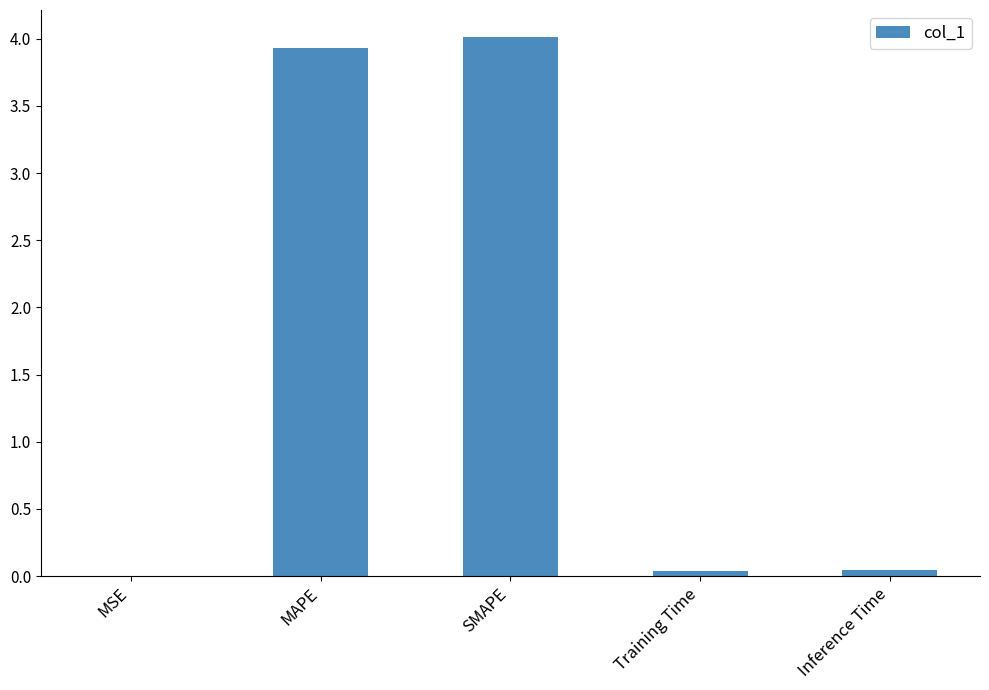

Are the bars grouped side by side (vs. stacked)?

No